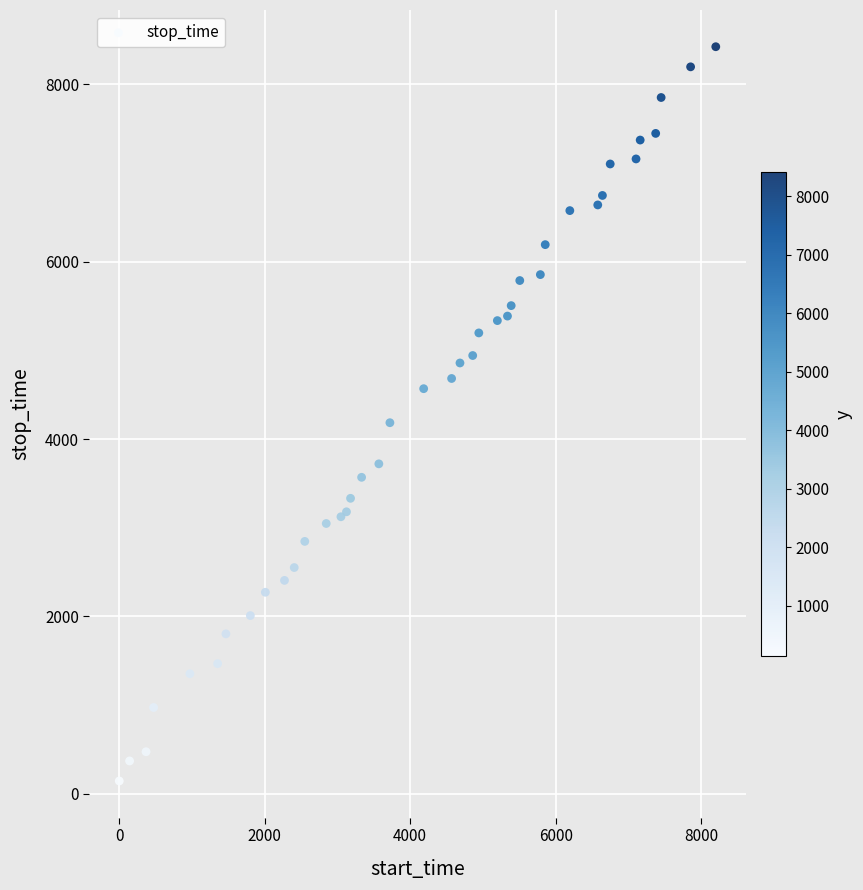

What Y value in the scatter plot is closest to 4284?

4184